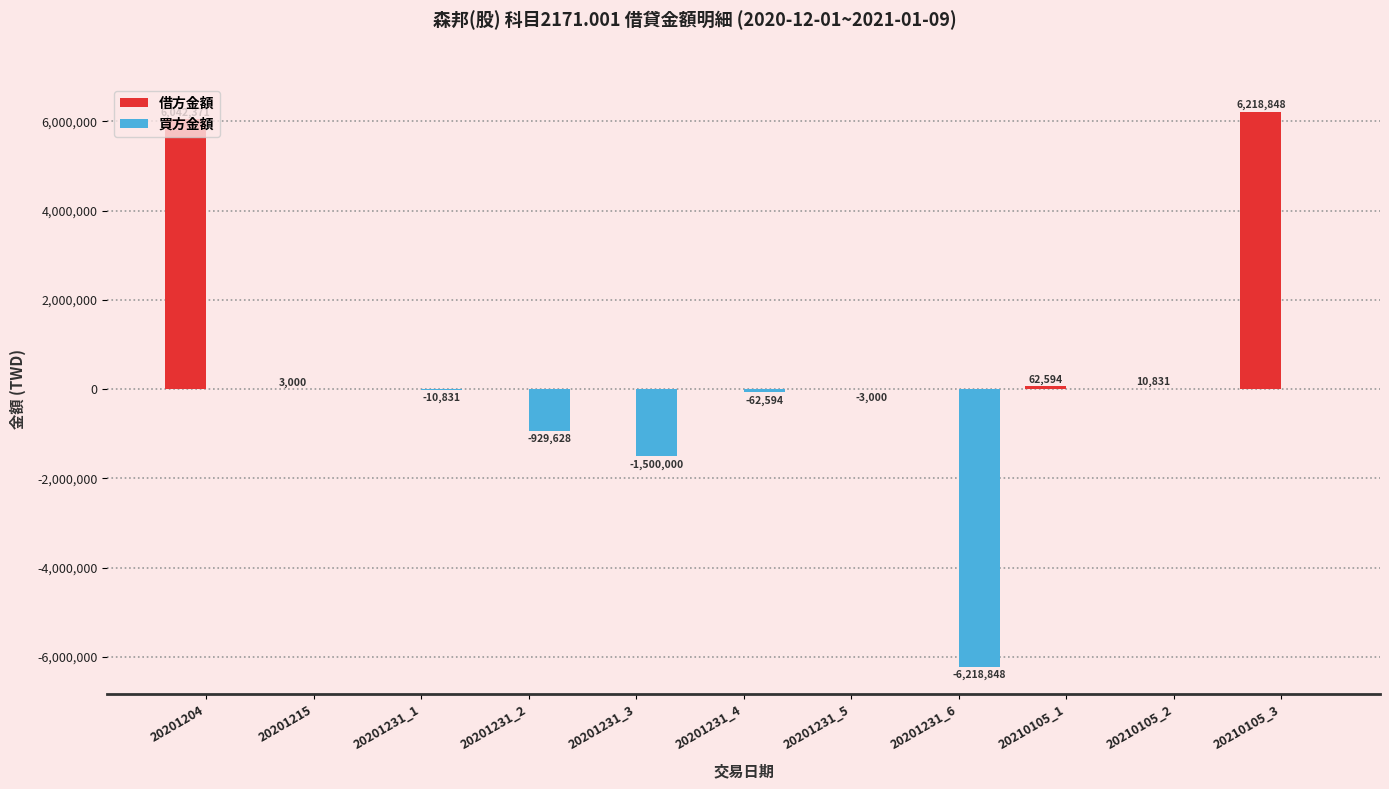

What is the highest value of the 借方金額 series?

6218848